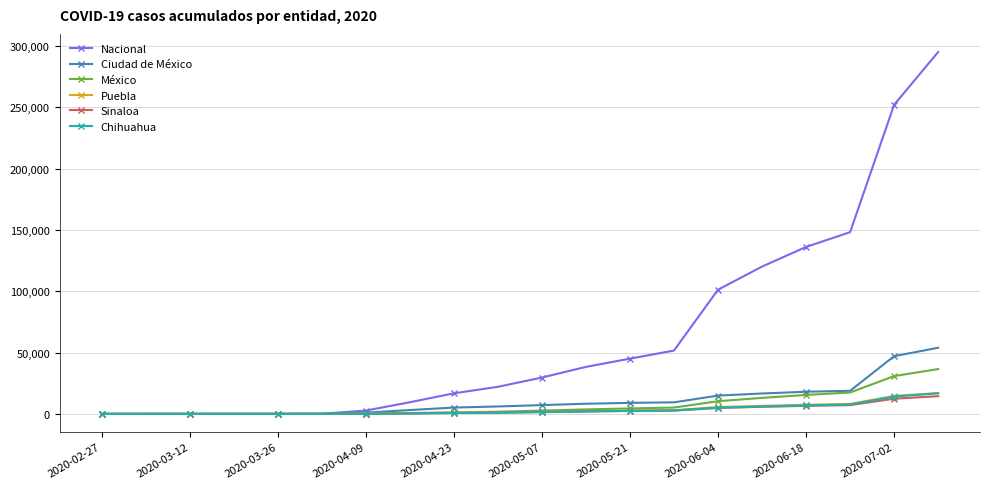

Which series has the widest spread of values?

Nacional